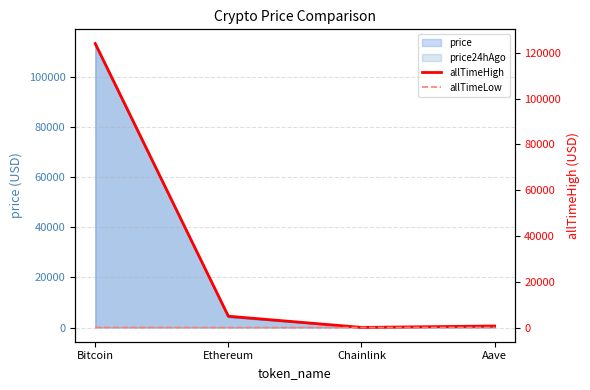

Between Bitcoin and Chainlink, which series saw the biggest shift?

allTimeHigh